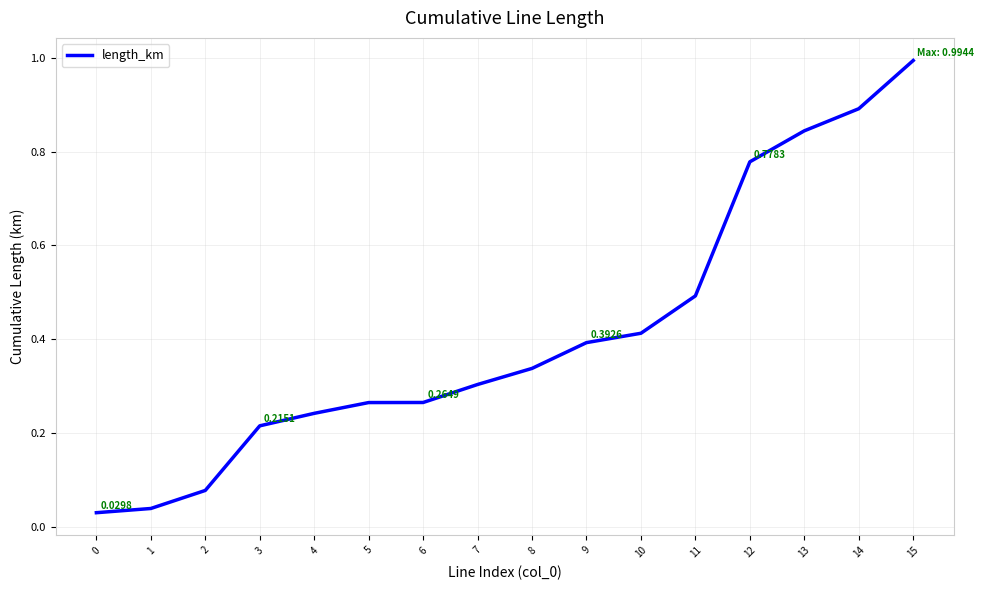

Does the chart have visible grid lines?

Yes